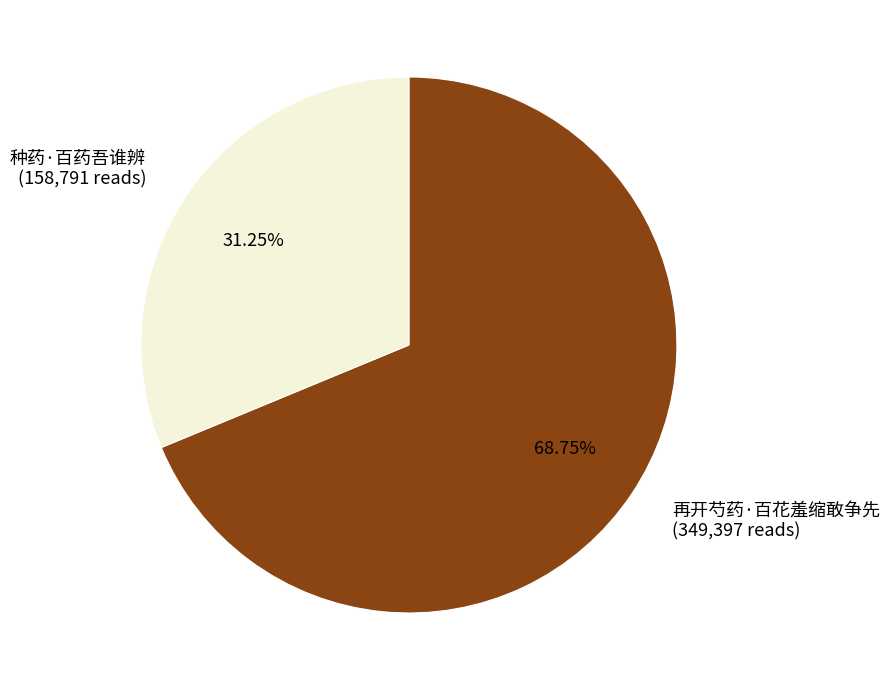

Between 再开芍药·百花羞缩敢争先 and 种药·百药吾谁辨, which is larger?

再开芍药·百花羞缩敢争先